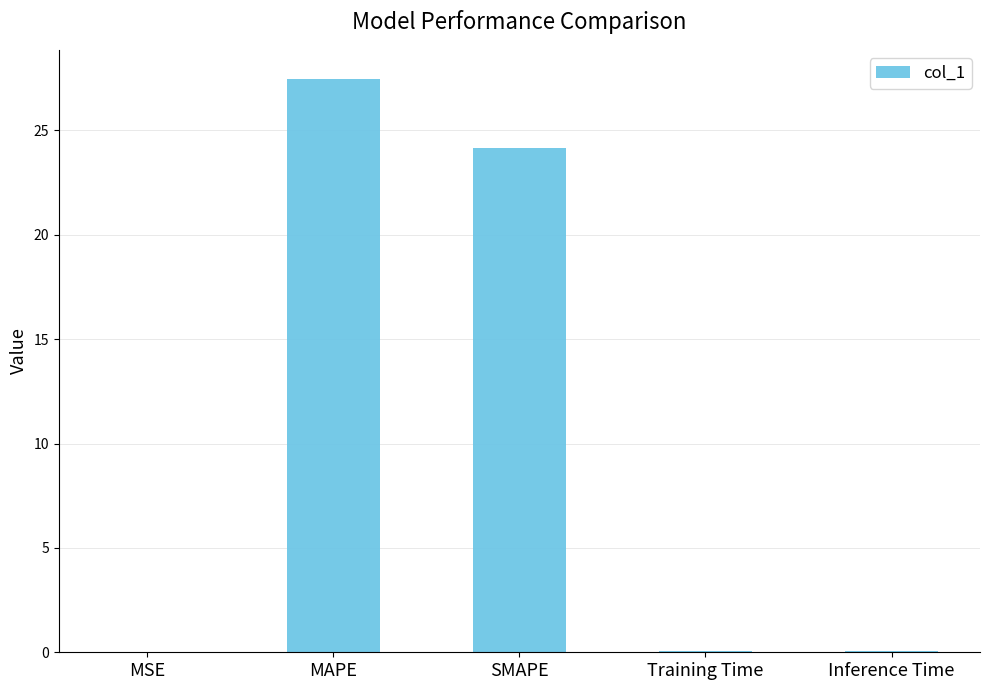

The value at Training Time is 0.0. True or false?

True